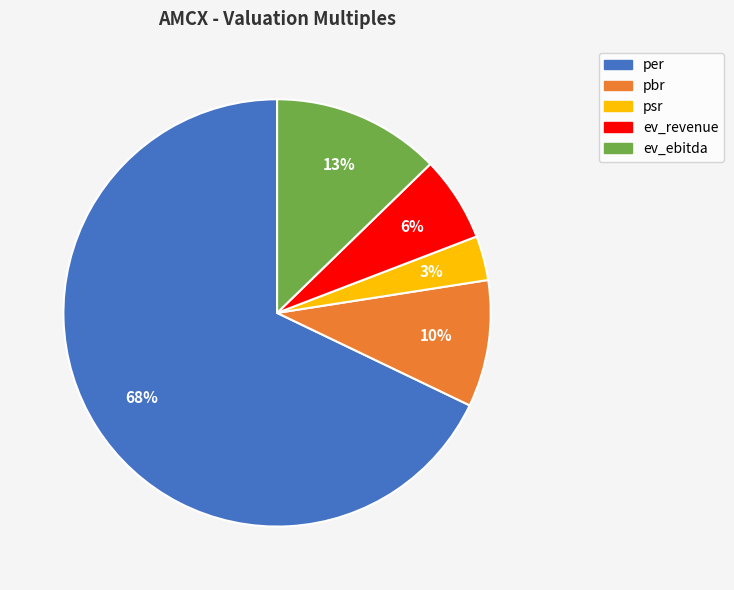

Which slice is the smallest?

psr